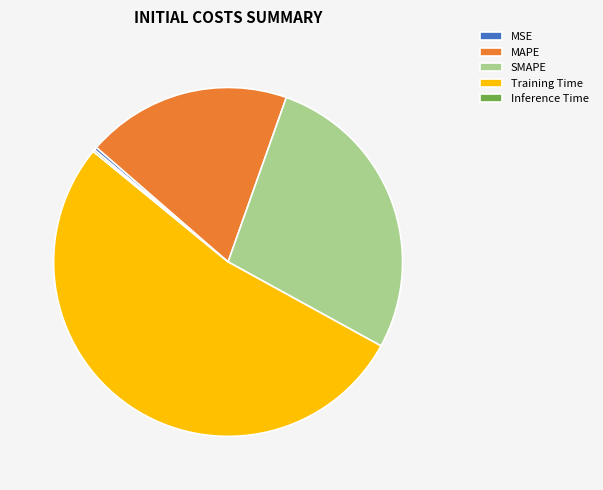

Combined, do Training Time and MAPE account for over 50%?

Yes